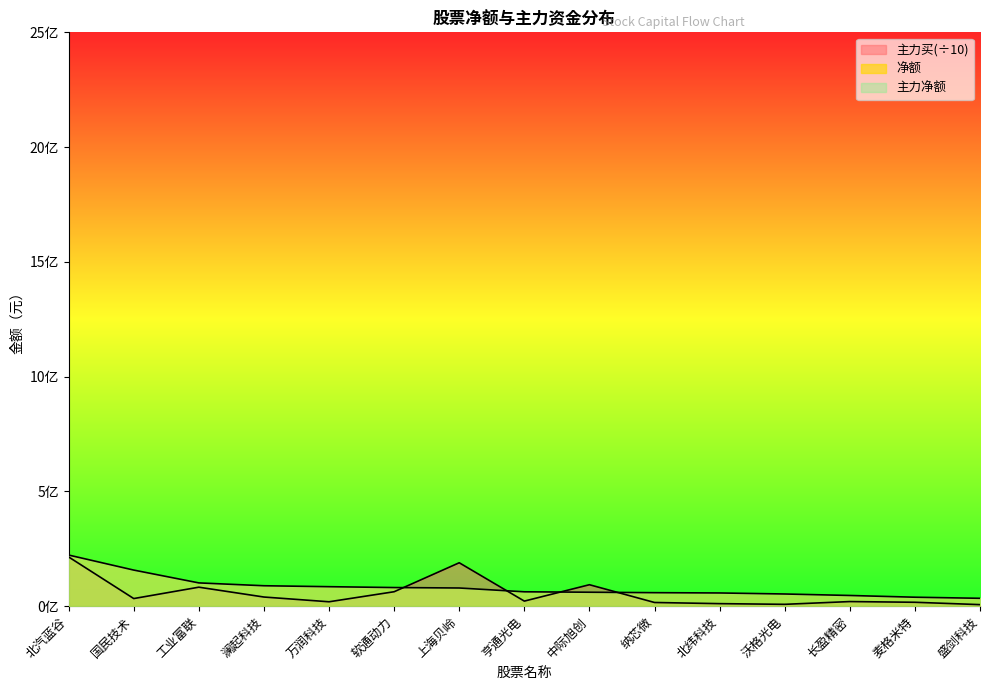

Where is 主力买 nearest to the value 110568510?

中际旭创